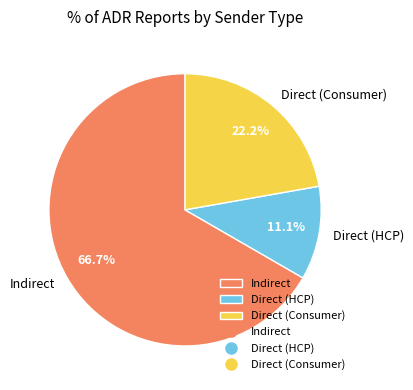

How many segments does this pie chart have?

3